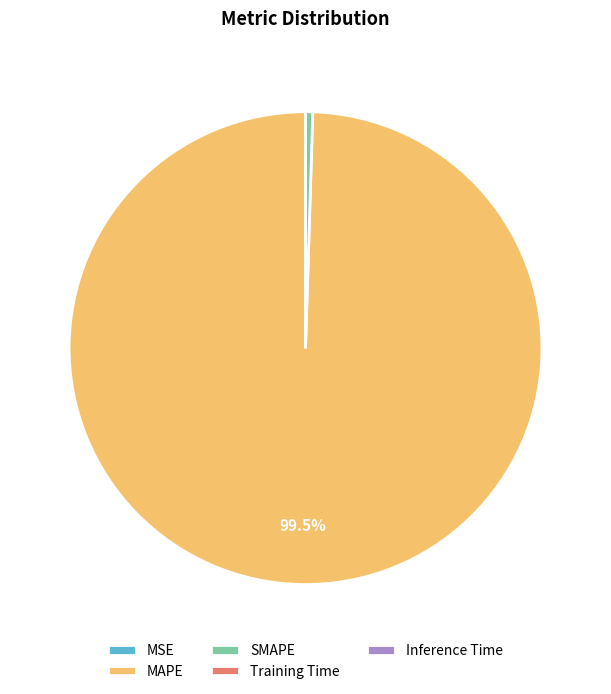

Is there any slice that represents more than half of the pie?

Yes